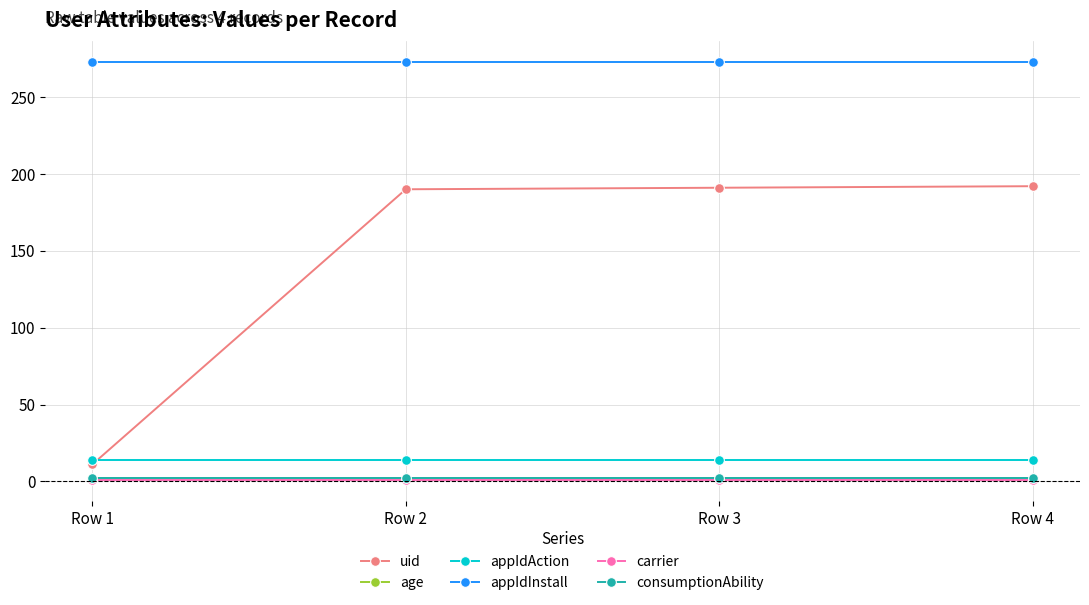

Reading left to right, list all the values displayed in this chart.

uid: 11	190	191	192
age: 2	2	2	2
appIdAction: 14	14	14	14
appIdInstall: 273	273	273	273
carrier: 1	1	1	1
consumptionAbility: 2	2	2	2